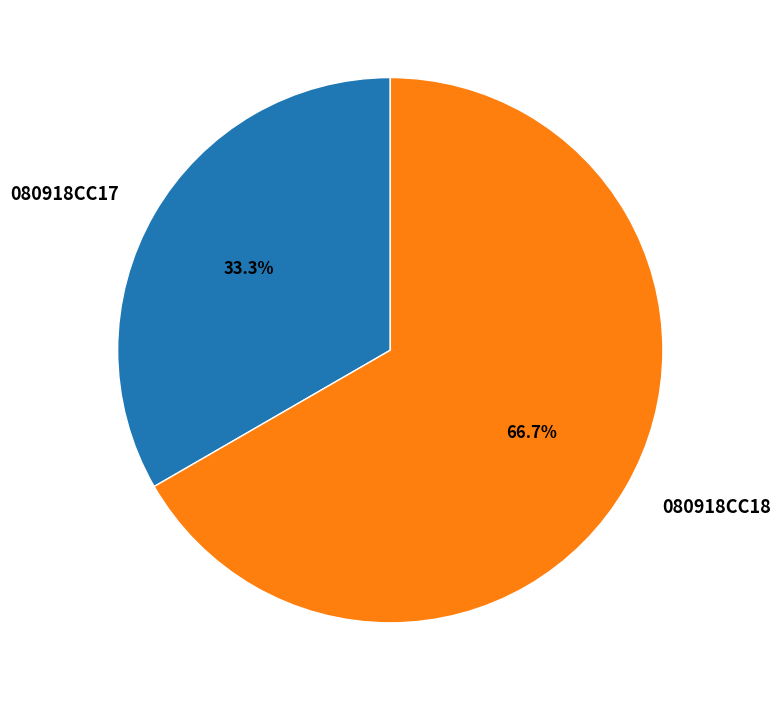

The 080918CC18 slice represents 57% of the pie. True or false?

False